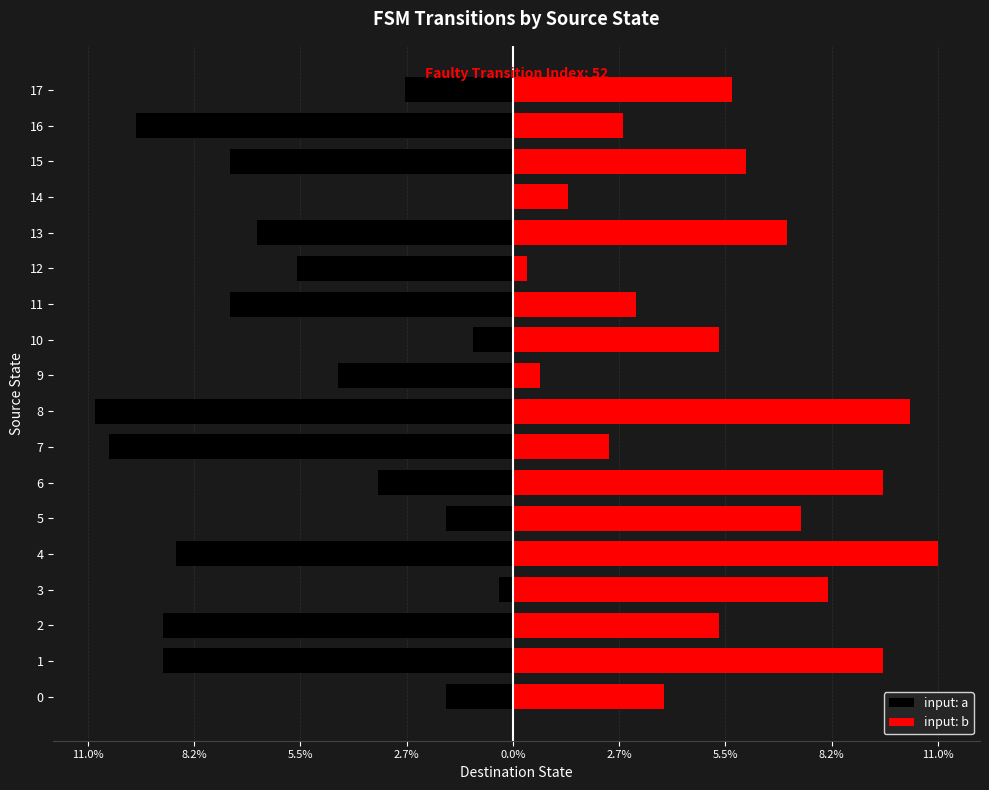

Which series has the largest total across all categories?

input: b